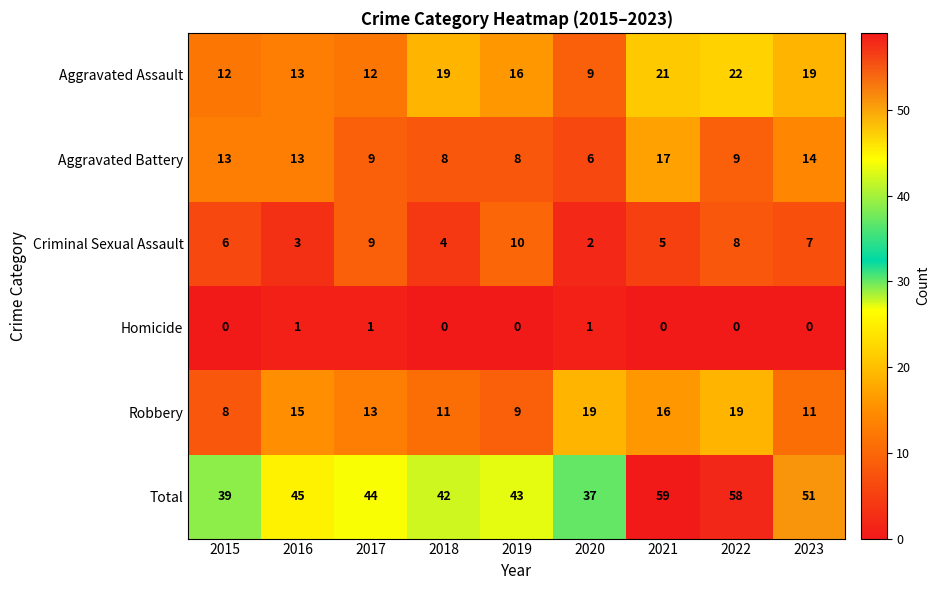

What is the sum of all Total values?

418